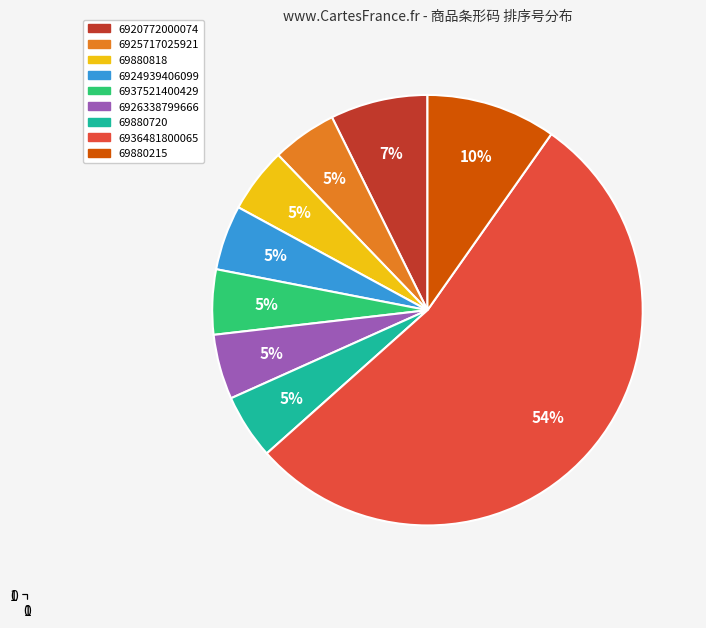

Combined, do 6920772000074 and 6925717025921 account for over 50%?

No